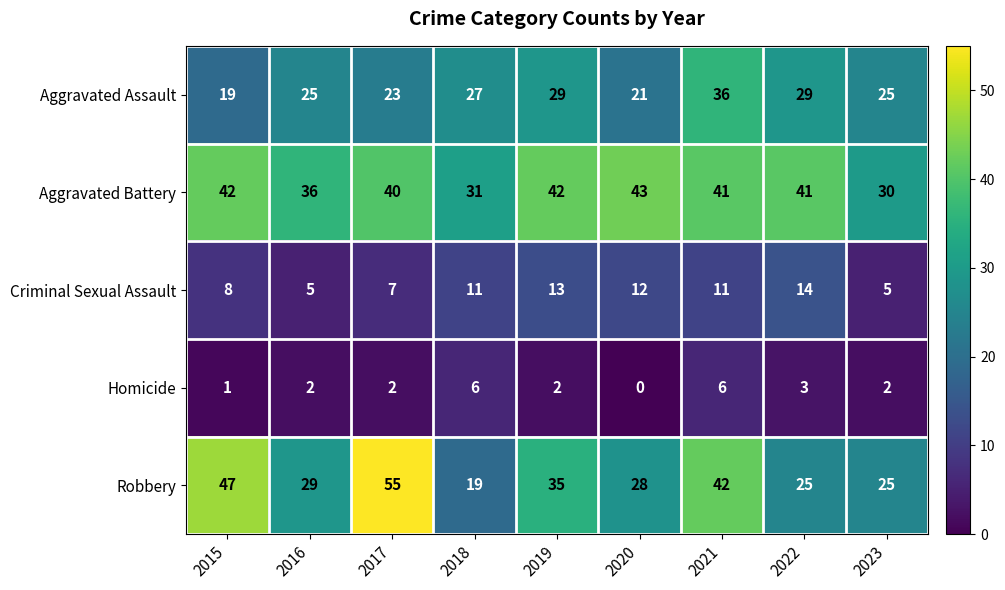

How many data points does each series have?

9